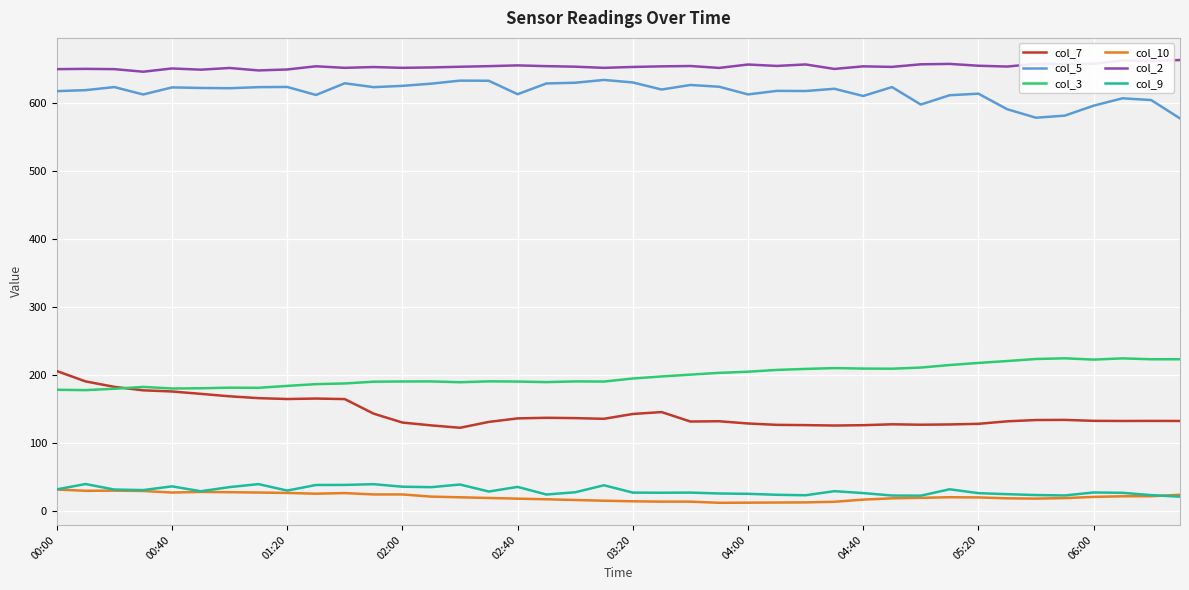

What is the maximum value for col_2?

663.1